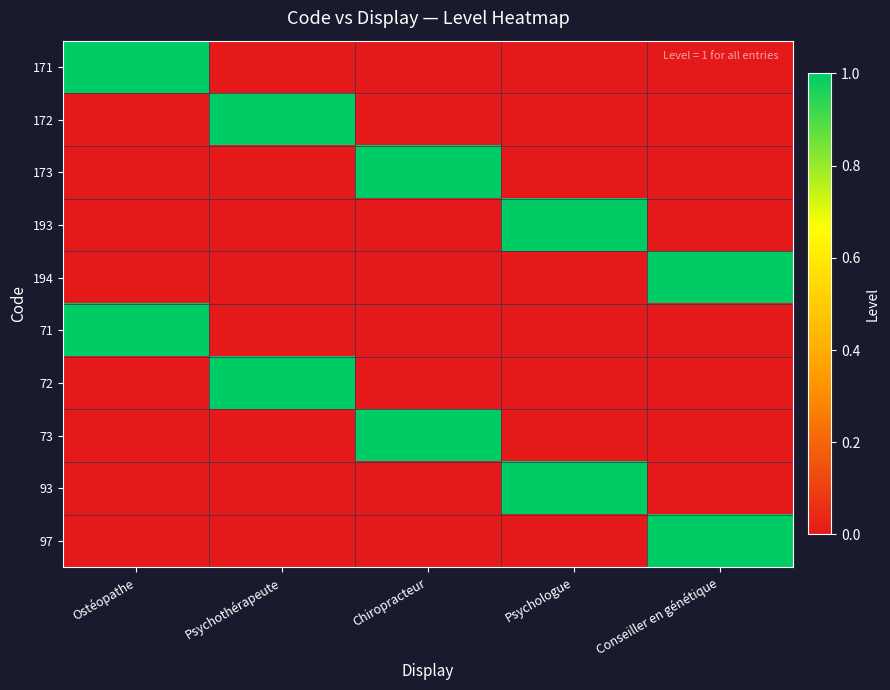

Reading right to left, transcribe all the data shown in this chart.

171: Conseiller en génétique=0	Psychologue=0	Chiropracteur=0	Psychothérapeute=0	Ostéopathe=1
172: Conseiller en génétique=0	Psychologue=0	Chiropracteur=0	Psychothérapeute=1	Ostéopathe=0
173: Conseiller en génétique=0	Psychologue=0	Chiropracteur=1	Psychothérapeute=0	Ostéopathe=0
193: Conseiller en génétique=0	Psychologue=1	Chiropracteur=0	Psychothérapeute=0	Ostéopathe=0
194: Conseiller en génétique=1	Psychologue=0	Chiropracteur=0	Psychothérapeute=0	Ostéopathe=0
71: Conseiller en génétique=0	Psychologue=0	Chiropracteur=0	Psychothérapeute=0	Ostéopathe=1
72: Conseiller en génétique=0	Psychologue=0	Chiropracteur=0	Psychothérapeute=1	Ostéopathe=0
73: Conseiller en génétique=0	Psychologue=0	Chiropracteur=1	Psychothérapeute=0	Ostéopathe=0
93: Conseiller en génétique=0	Psychologue=1	Chiropracteur=0	Psychothérapeute=0	Ostéopathe=0
97: Conseiller en génétique=1	Psychologue=0	Chiropracteur=0	Psychothérapeute=0	Ostéopathe=0